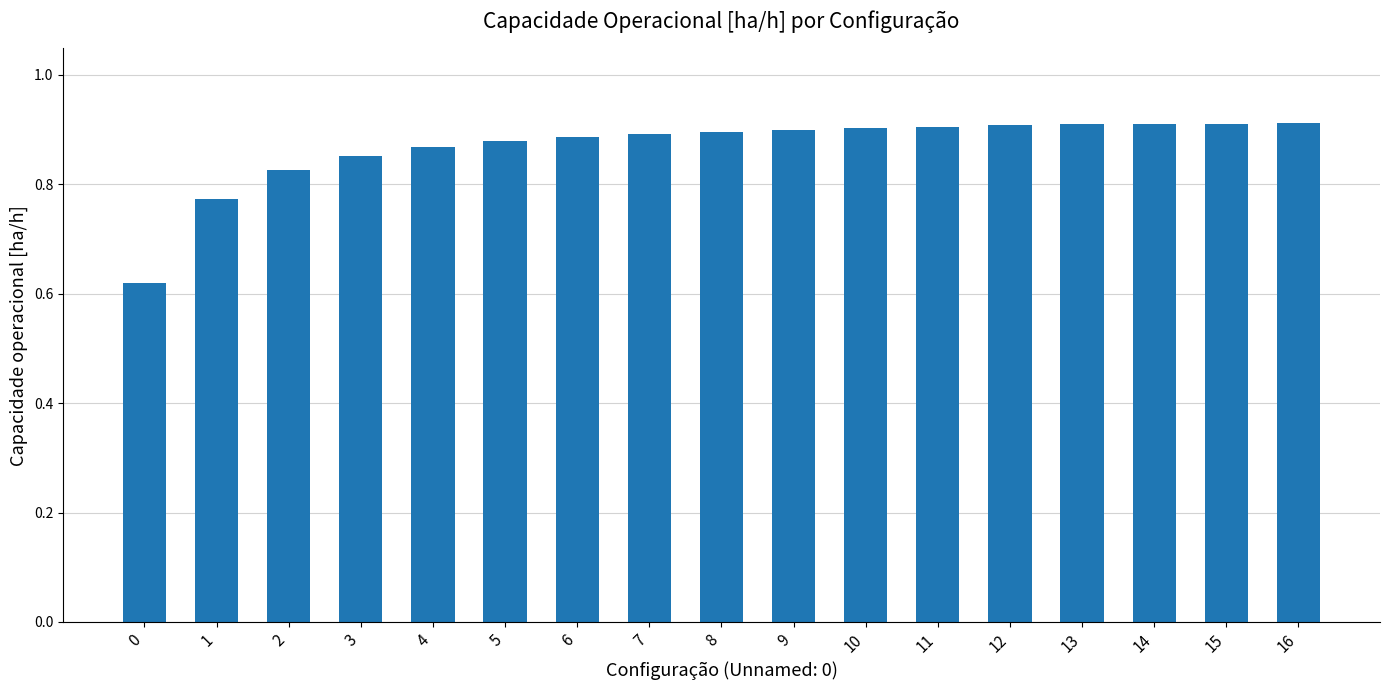

The value at 13 is 0.4. True or false?

False